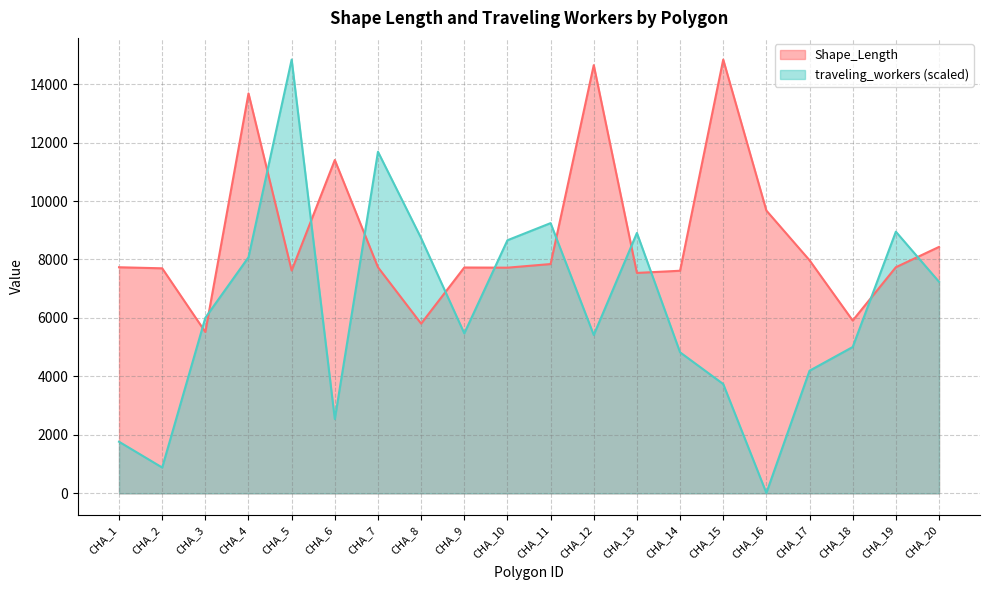

True or false: traveling_workers and Shape_Length cross at least once.

True